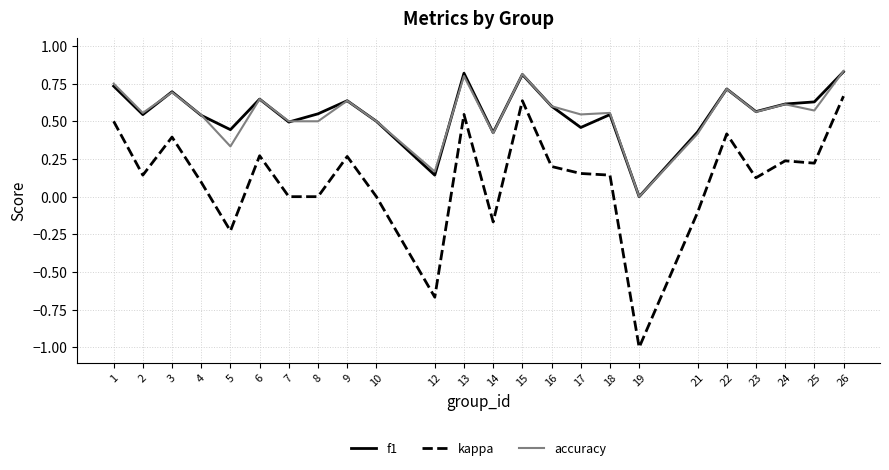

What is the total value across all series at 24?

1.5